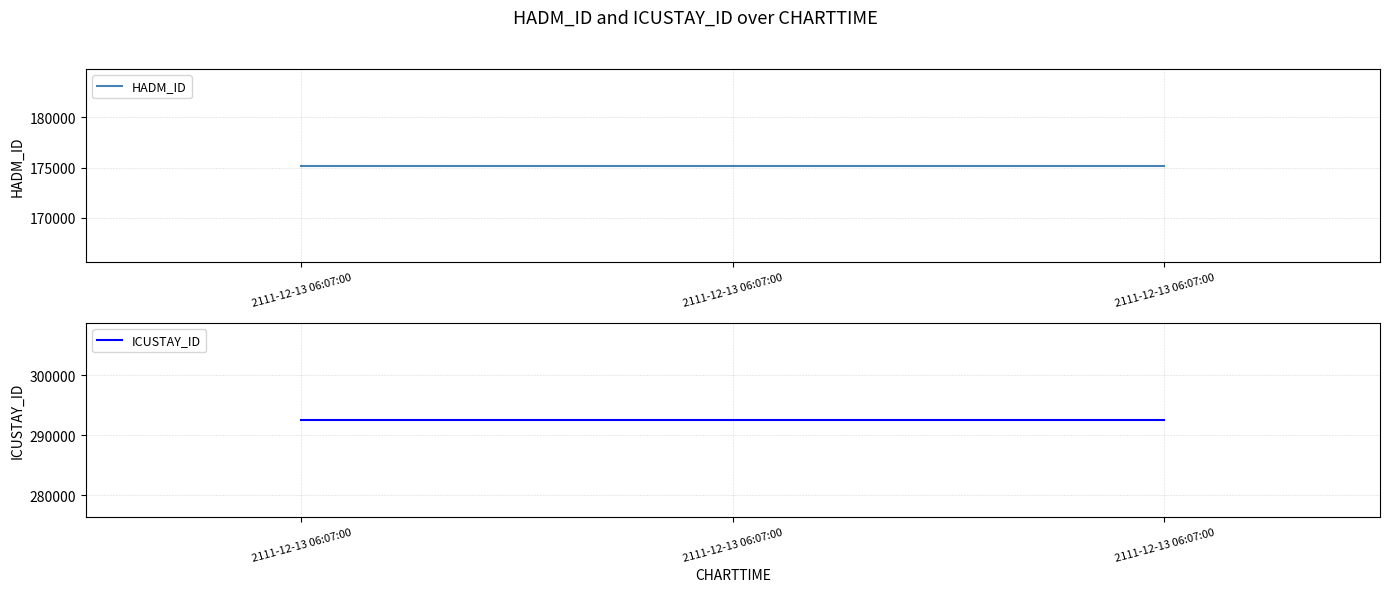

Is it true that ICUSTAY_ID equals 91191 at 2111-12-13 06:07:00?

False